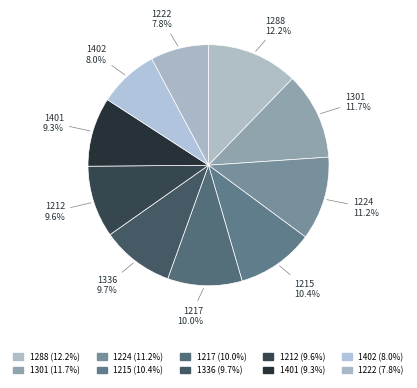

To the nearest percent, what is the difference between the 1401 and 1288 slice percentages?

3%